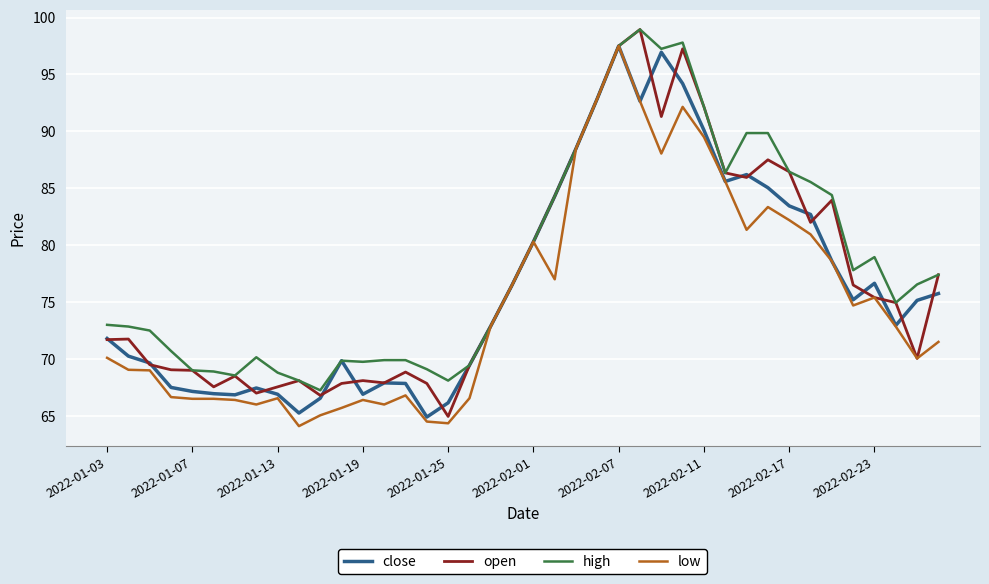

What is the lowest value of the low series?

64.1